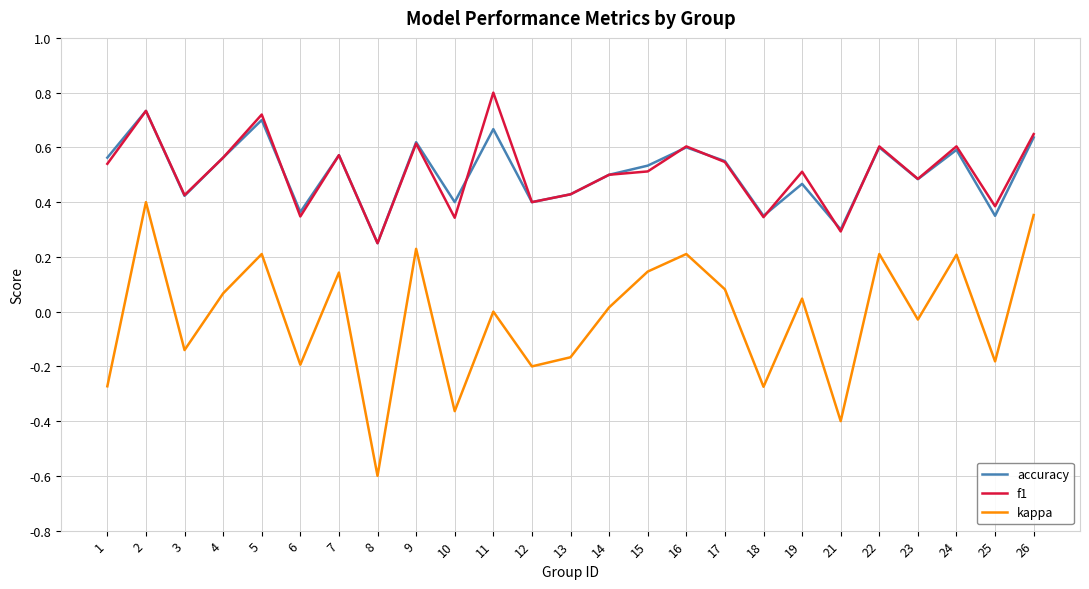

Is the value of f1 at 22 greater than the value of kappa at 11?

Yes